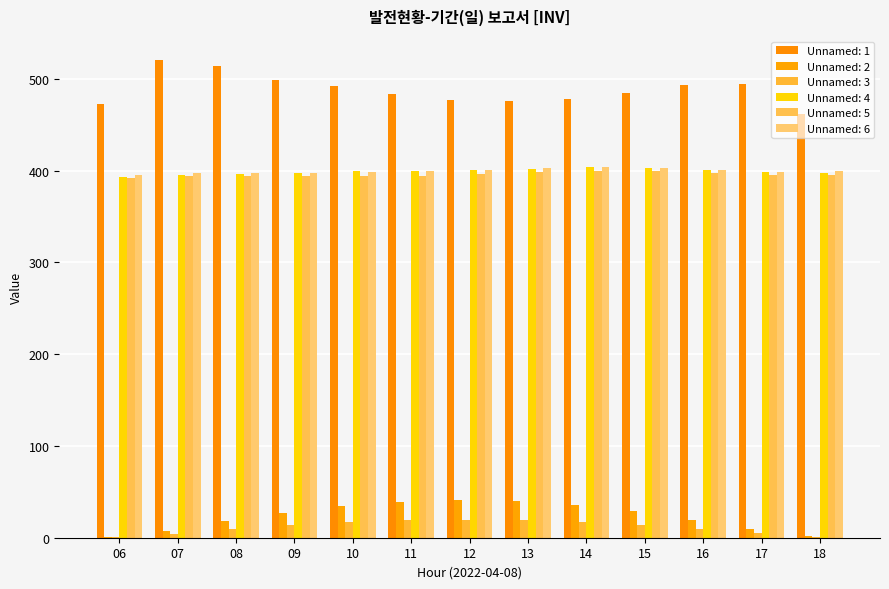

Count the number of categories in the chart.

13